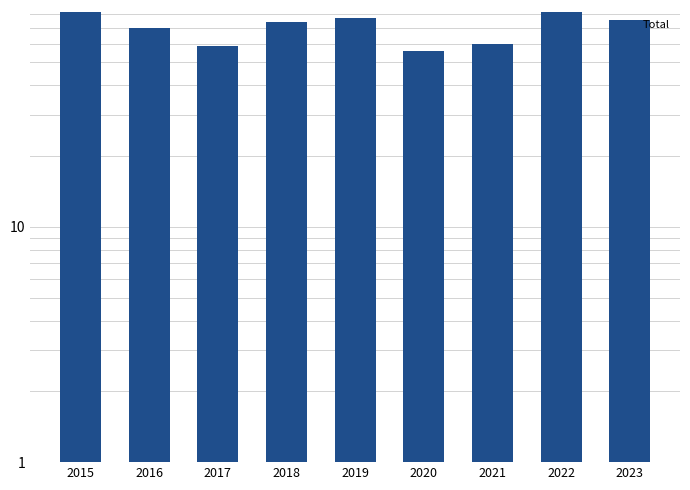

Reading left to right, transcribe all the data shown in this chart.

2015=82	2016=70	2017=59	2018=74	2019=77	2020=56	2021=60	2022=82	2023=76